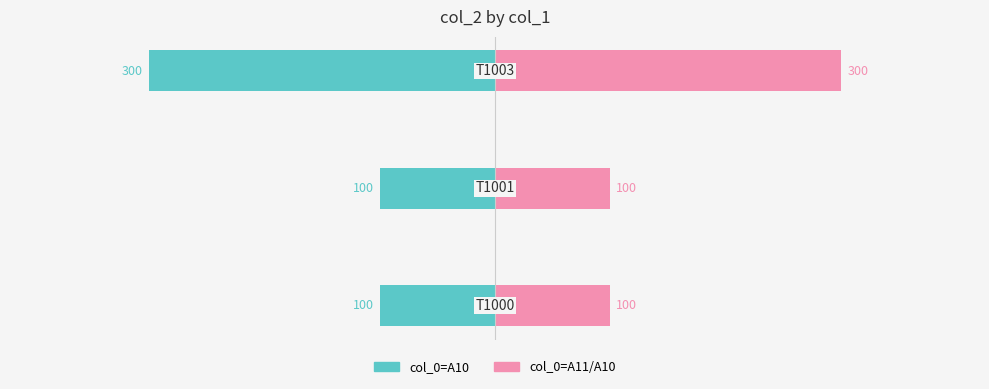

Which series has the widest spread of values?

col_0=A10